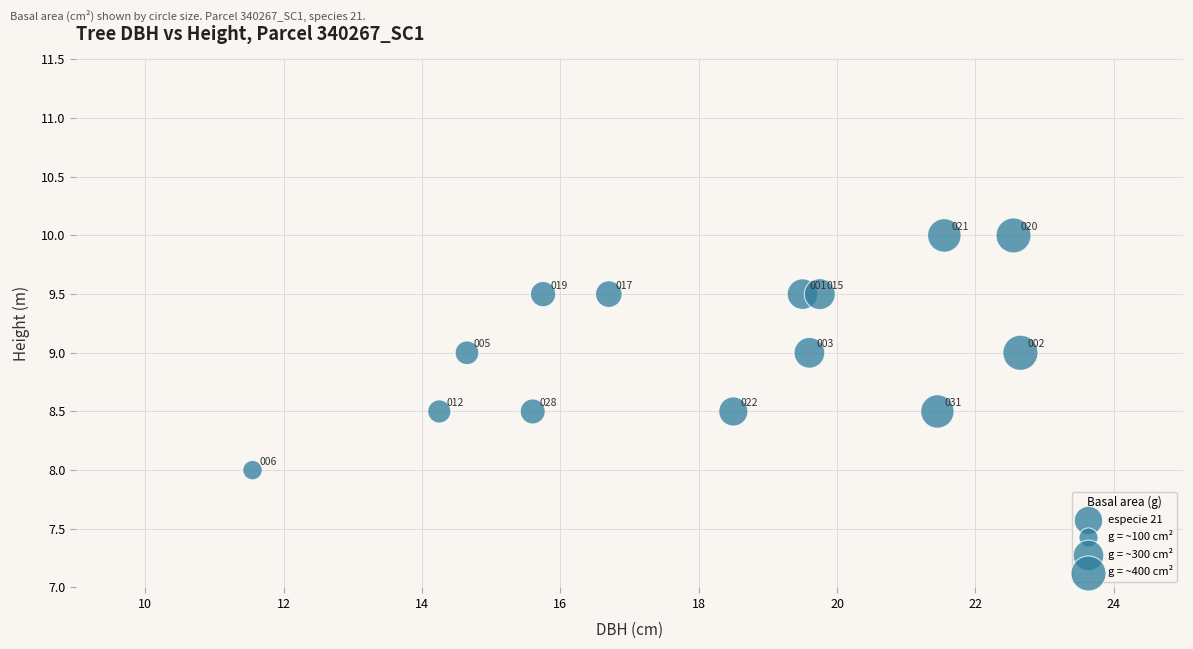

What is the range of X values (max minus min)?

11.1